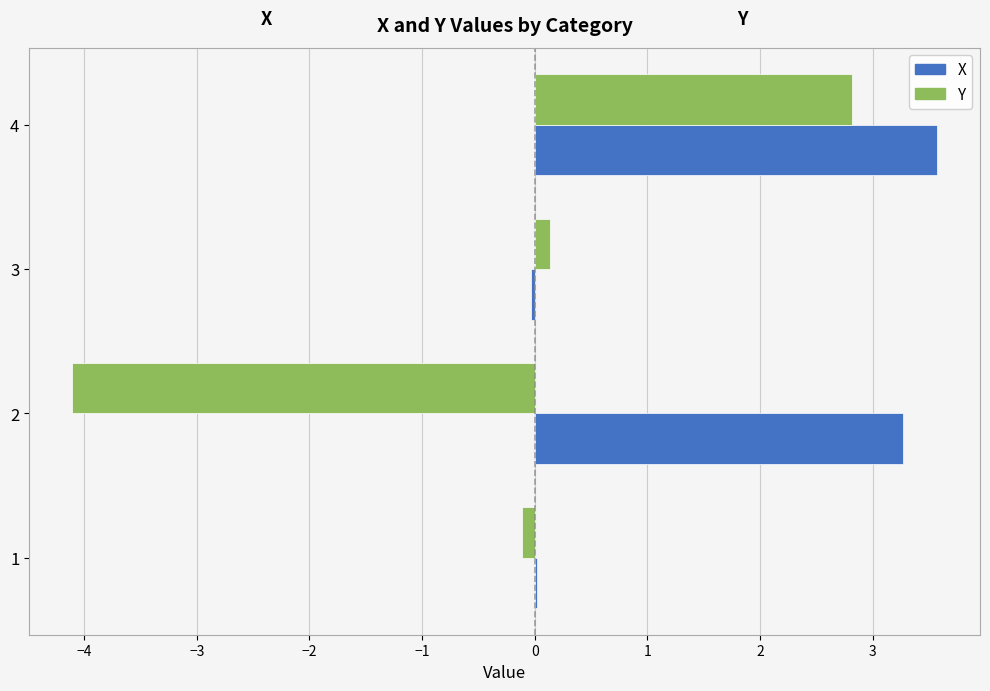

The value of X at 2 is 3.3. True or false?

True